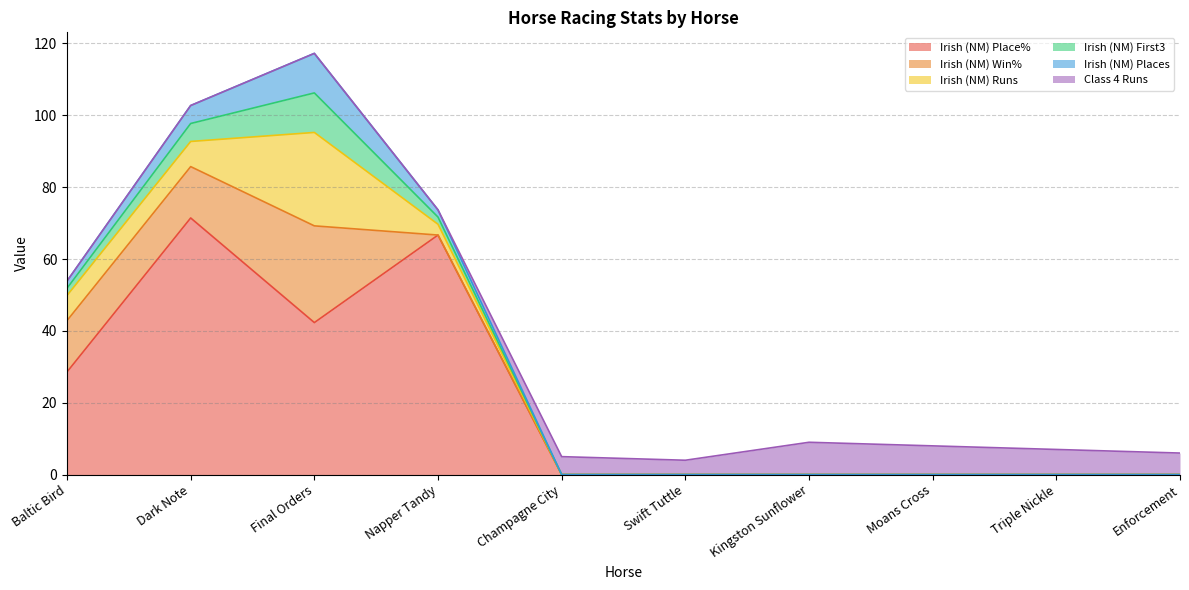

What is the average value of the Class 4 Runs series?

3.9